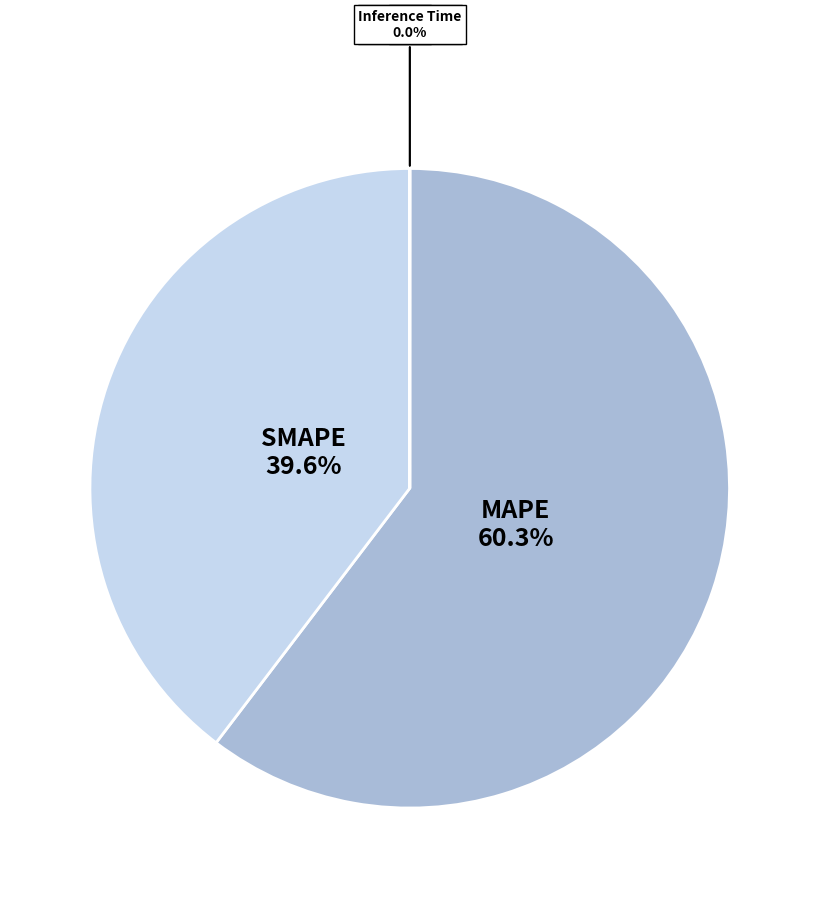

Approximately how many times larger is the value at SMAPE compared to MAPE?

0.7